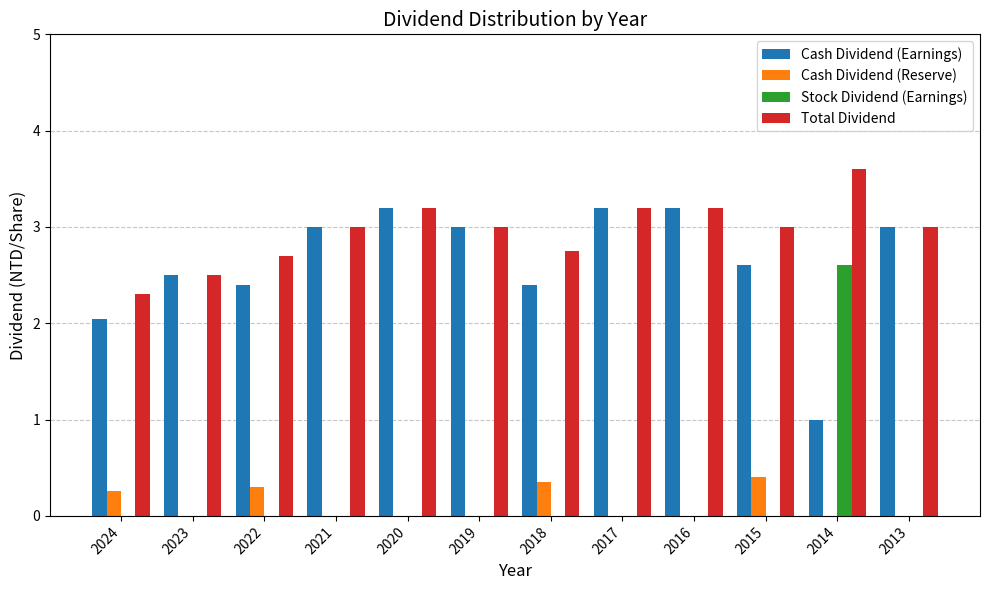

What is the maximum value for Cash Dividend (Earnings)?

3.2